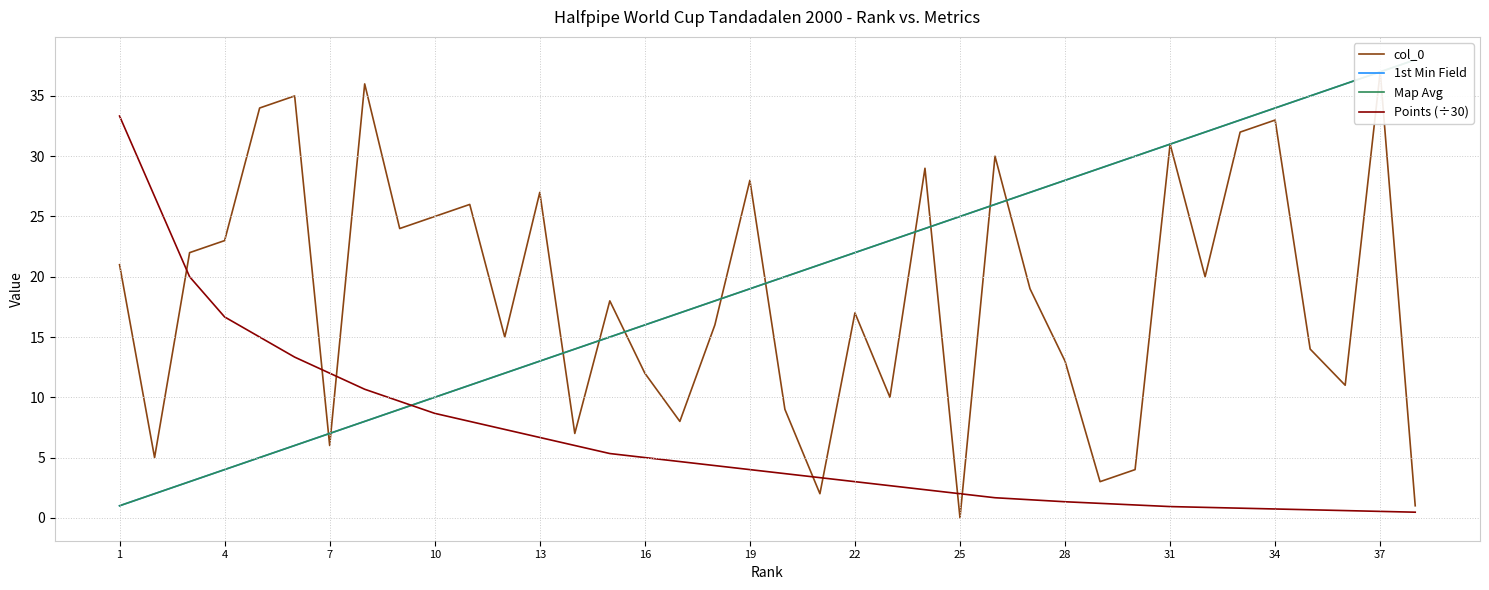

The Points (÷30) series shows 0.7 at 34. True or false?

True